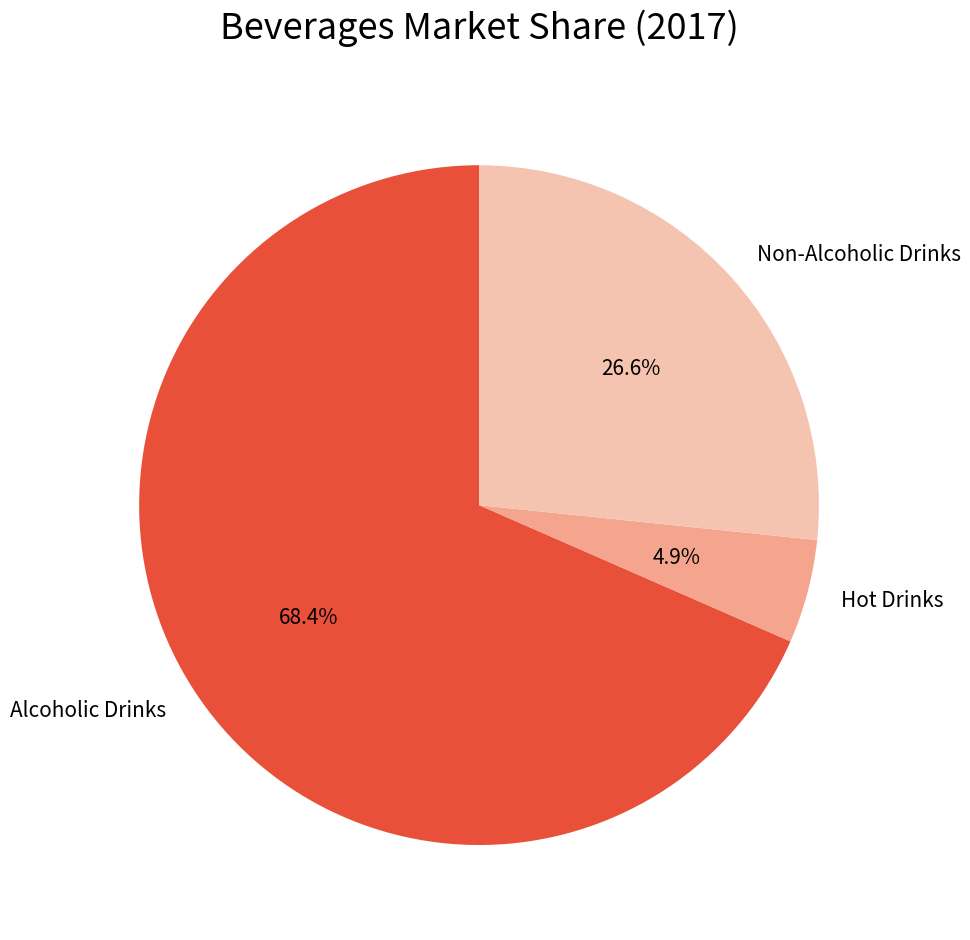

How many segments does this pie chart have?

3